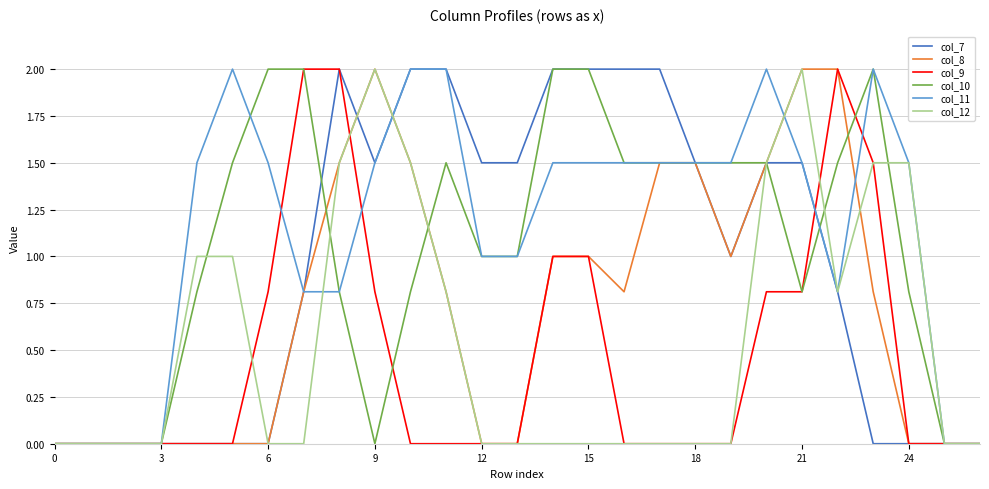

Reading left to right, extract all data points from this chart.

col_7: 0.0	0.0	0.0	0.0	0.0	0.0	0.0	0.8	2.0	1.5	2.0	2.0	1.5	1.5	2.0	2.0	2.0	2.0	1.5	1.0	1.5	1.5	0.8	0.0	0.0	0.0	0.0
col_8: 0.0	0.0	0.0	0.0	0.0	0.0	0.0	0.8	1.5	2.0	1.5	0.8	0.0	0.0	1.0	1.0	0.8	1.5	1.5	1.0	1.5	2.0	2.0	0.8	0.0	0.0	0.0
col_9: 0.0	0.0	0.0	0.0	0.0	0.0	0.8	2.0	2.0	0.8	0.0	0.0	0.0	0.0	1.0	1.0	0.0	0.0	0.0	0.0	0.8	0.8	2.0	1.5	0.0	0.0	0.0
col_10: 0.0	0.0	0.0	0.0	0.8	1.5	2.0	2.0	0.8	0.0	0.8	1.5	1.0	1.0	2.0	2.0	1.5	1.5	1.5	1.5	1.5	0.8	1.5	2.0	0.8	0.0	0.0
col_11: 0.0	0.0	0.0	0.0	1.5	2.0	1.5	0.8	0.8	1.5	2.0	2.0	1.0	1.0	1.5	1.5	1.5	1.5	1.5	1.5	2.0	1.5	0.8	2.0	1.5	0.0	0.0
col_12: 0.0	0.0	0.0	0.0	1.0	1.0	0.0	0.0	1.5	2.0	1.5	0.8	0.0	0.0	0.0	0.0	0.0	0.0	0.0	0.0	1.5	2.0	0.8	1.5	1.5	0.0	0.0